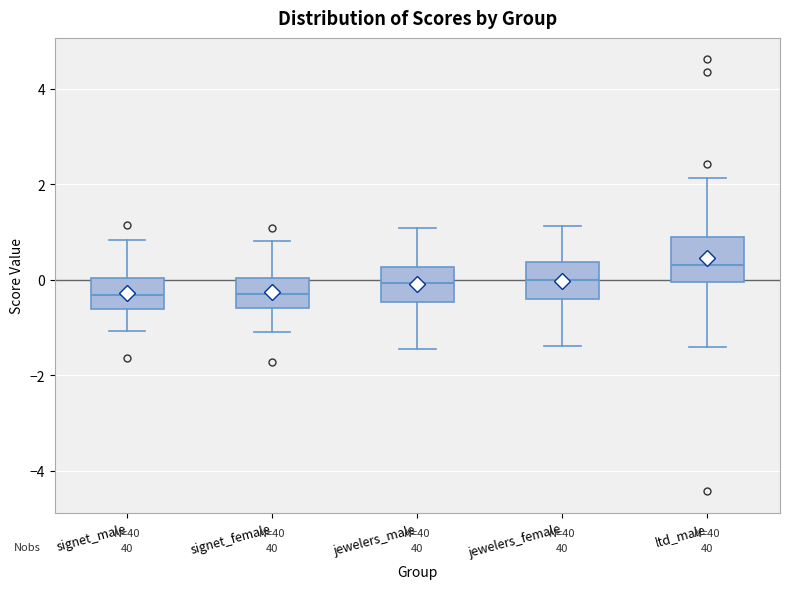

Reading left to right, read every box against the y-axis: the position of its median line, the range the box covers, and the ends of its whiskers. The values are not printed on the chart, so give them approximately, as read against the axis.

signet_male: median -0.4, box -0.6 to 0.0, whiskers -1.0 to 0.8
signet_female: median -0.4, box -0.6 to 0.0, whiskers -1.0 to 0.8
jewelers_male: median 0.0, box -0.4 to 0.2, whiskers -1.4 to 1.0
jewelers_female: median 0.0, box -0.4 to 0.4, whiskers -1.4 to 1.2
ltd_male: median 0.4, box 0.0 to 0.8, whiskers -1.4 to 2.2